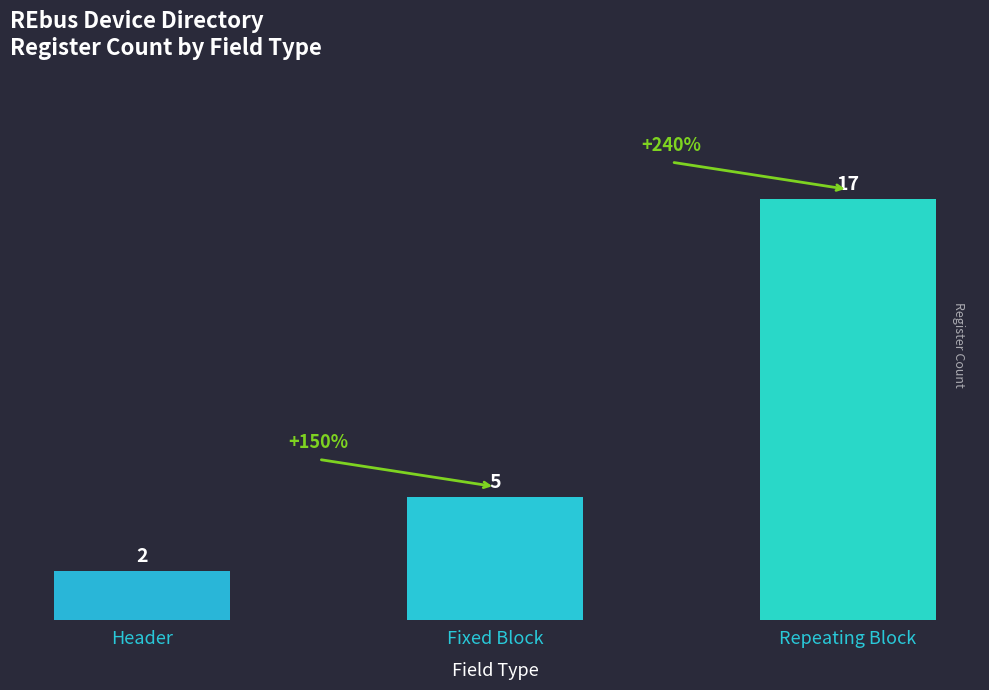

How many values are between 2 and 17?

3